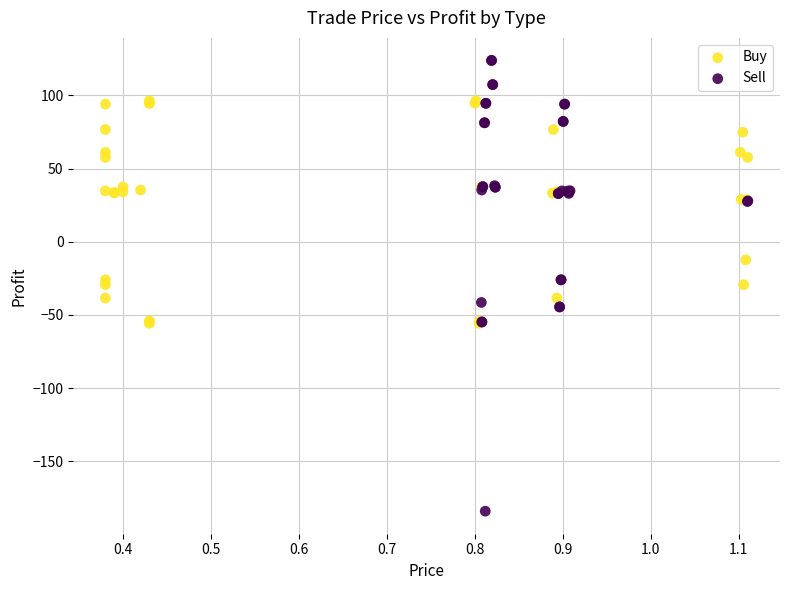

Which series contains the lowest Y value?

Sell